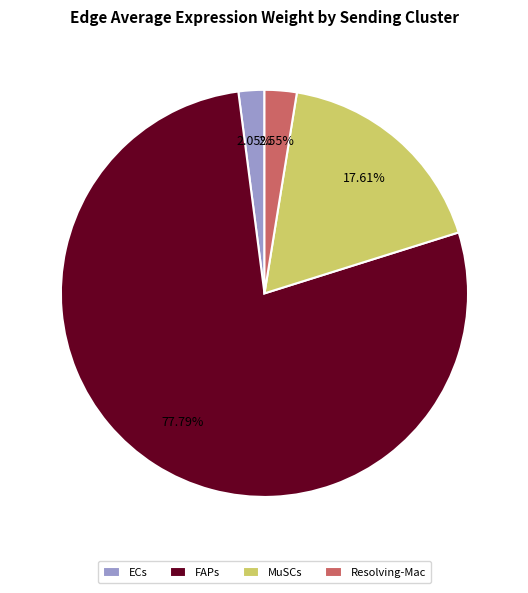

Does FAPs represent more than half of the total?

Yes